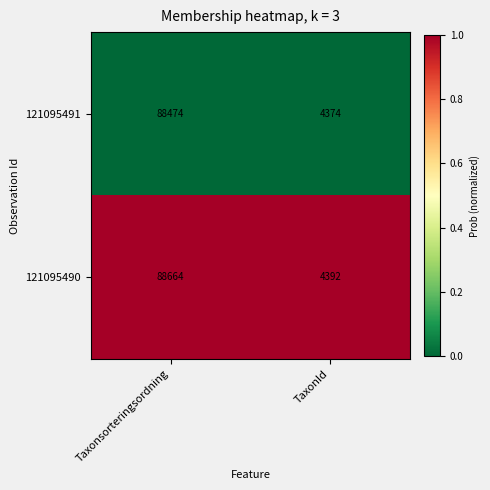

Read the 121095490 value at TaxonId, to the nearest 100.

4400